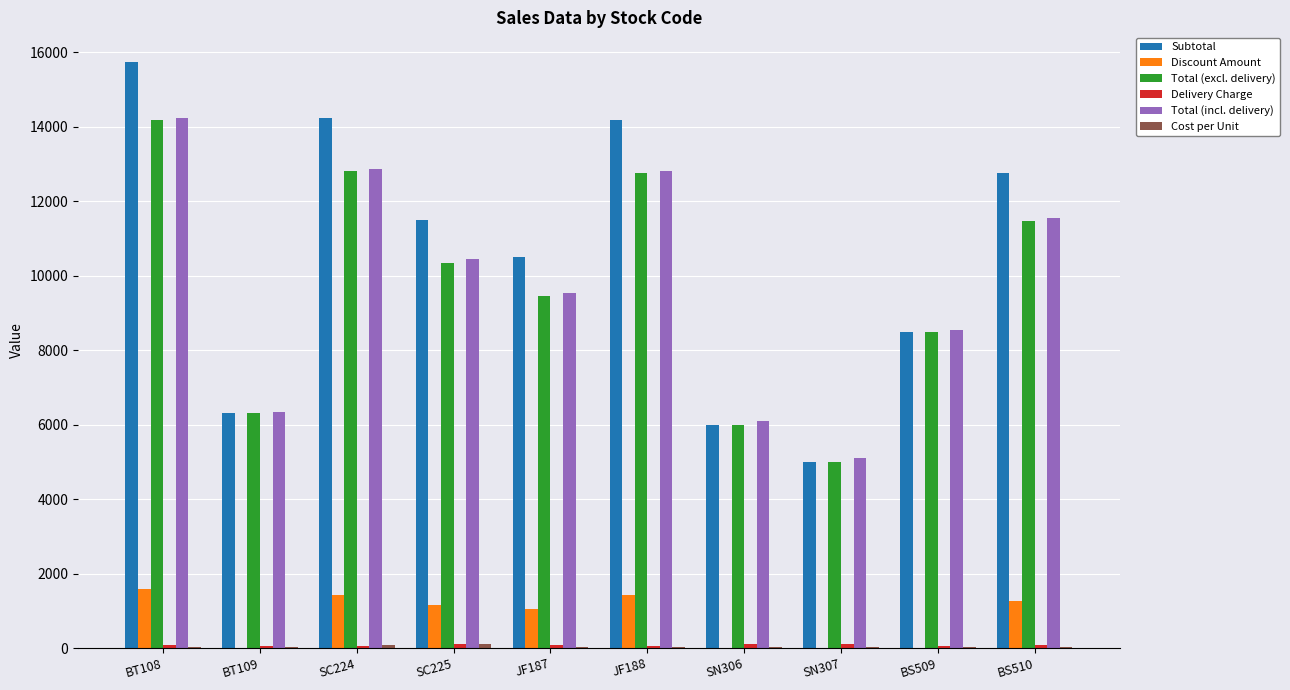

What is the sum of all Total (excl. delivery) values?

96832.5